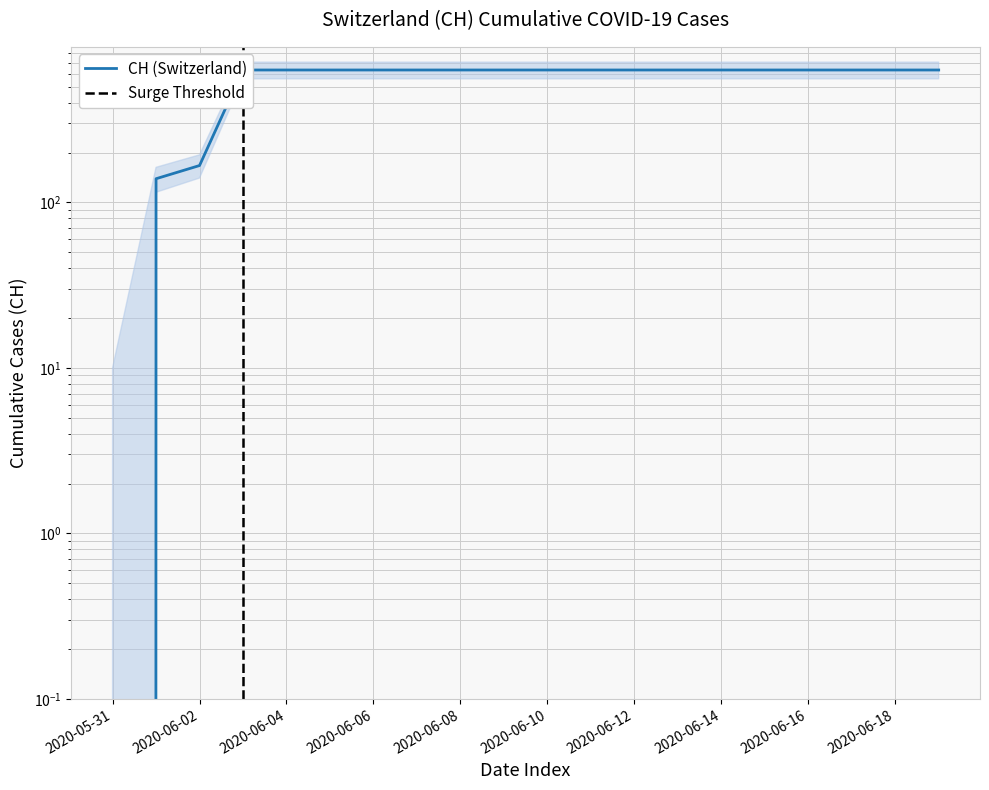

Is it true that the value at 2020-06-02 is 167?

True